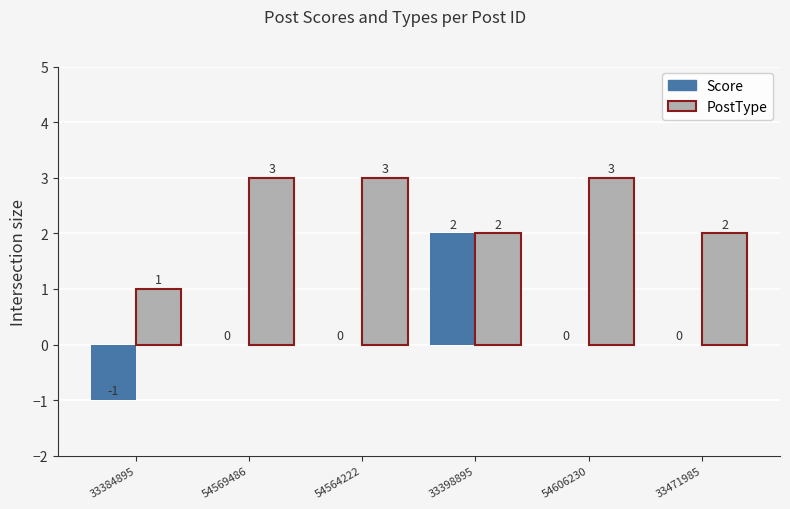

What is the sum of all Score values?

1